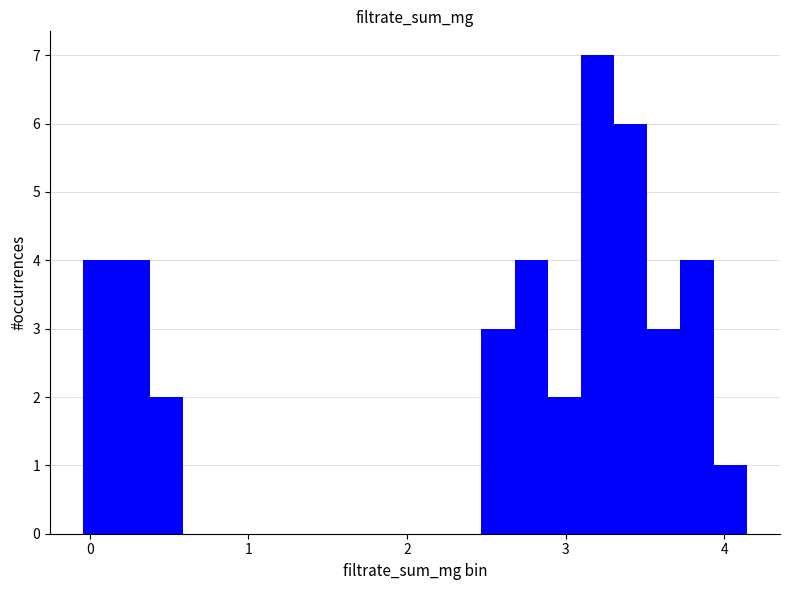

Read against the x-axis, roughly where is the centre of the tallest bar?

3.2